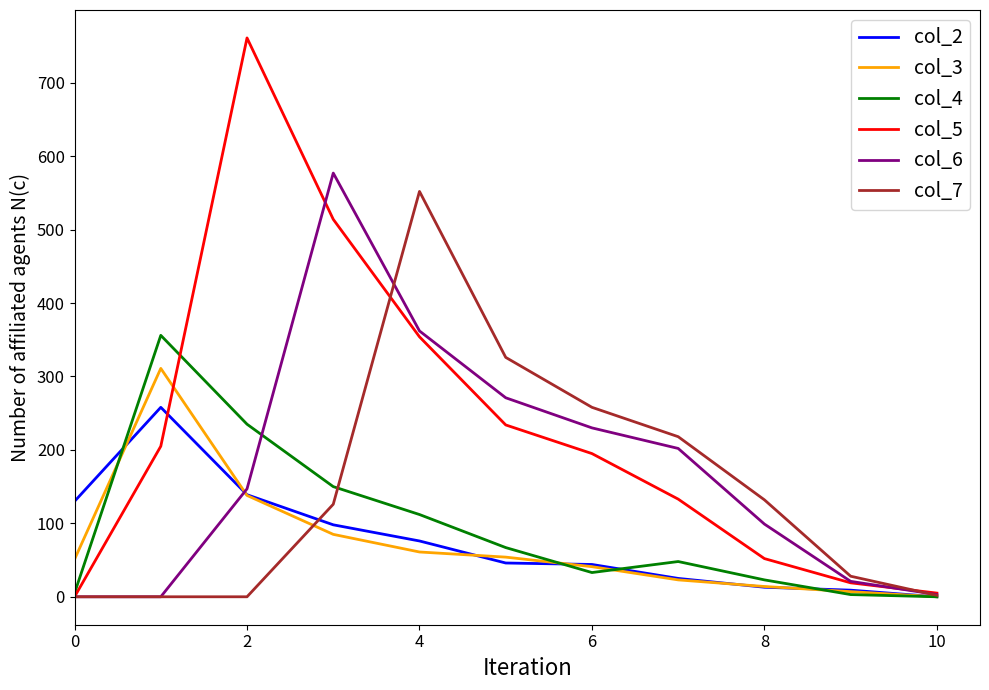

How many categories are shown in the chart?

11